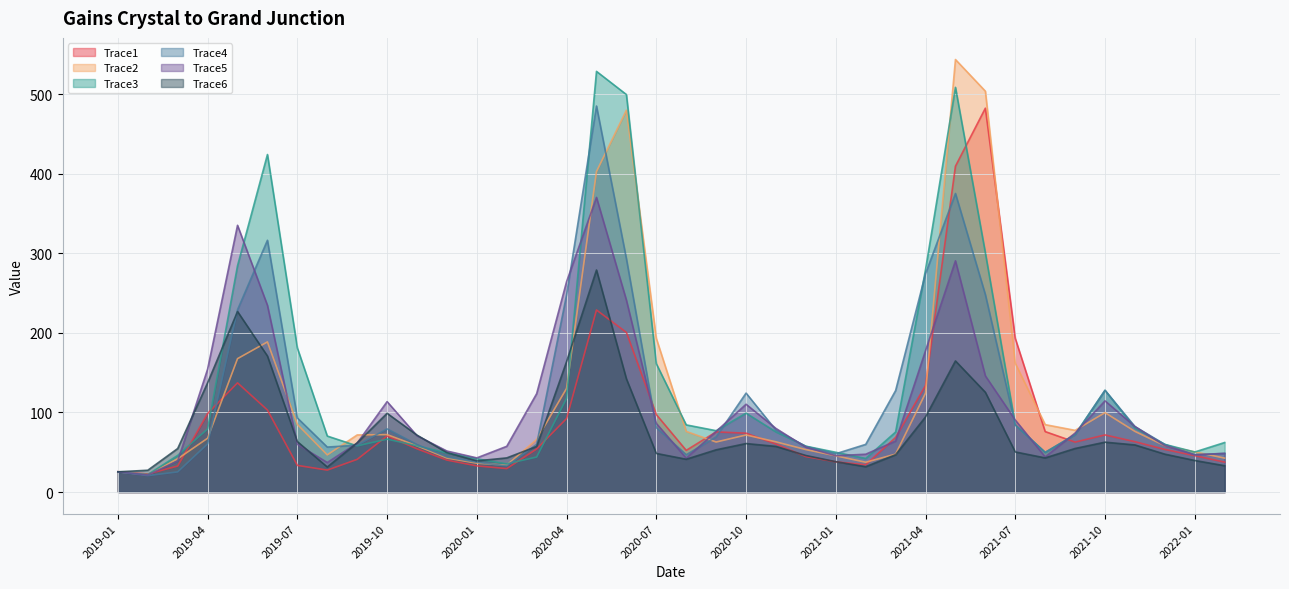

At which category is the sum across all series the highest?

2020-05